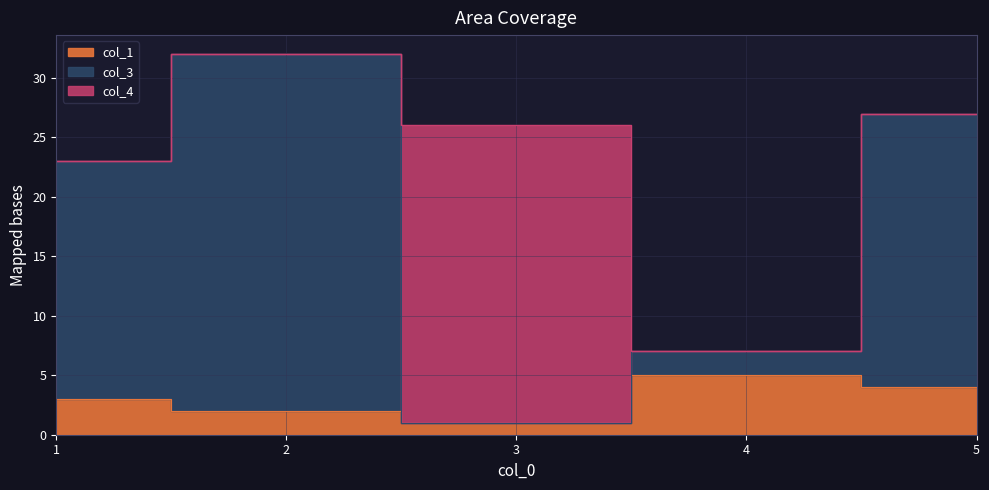

The value of col_1 at 4 is 7. True or false?

False